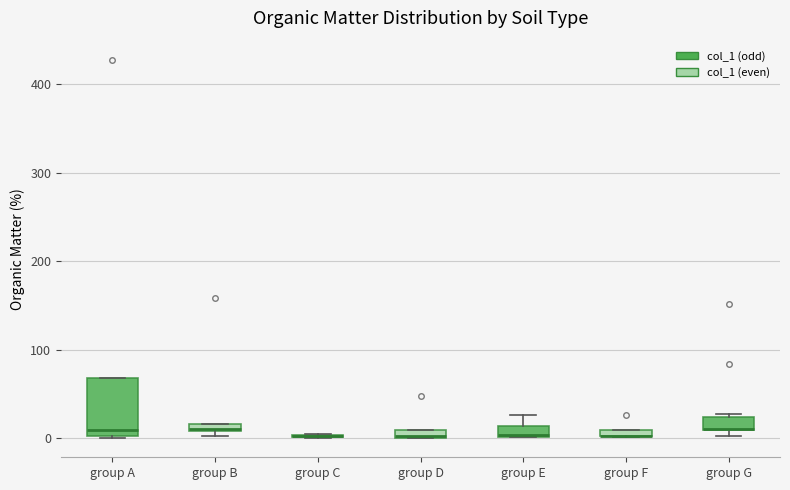

Comparing the boxes themselves (not the whiskers), which one is the tallest?

group A